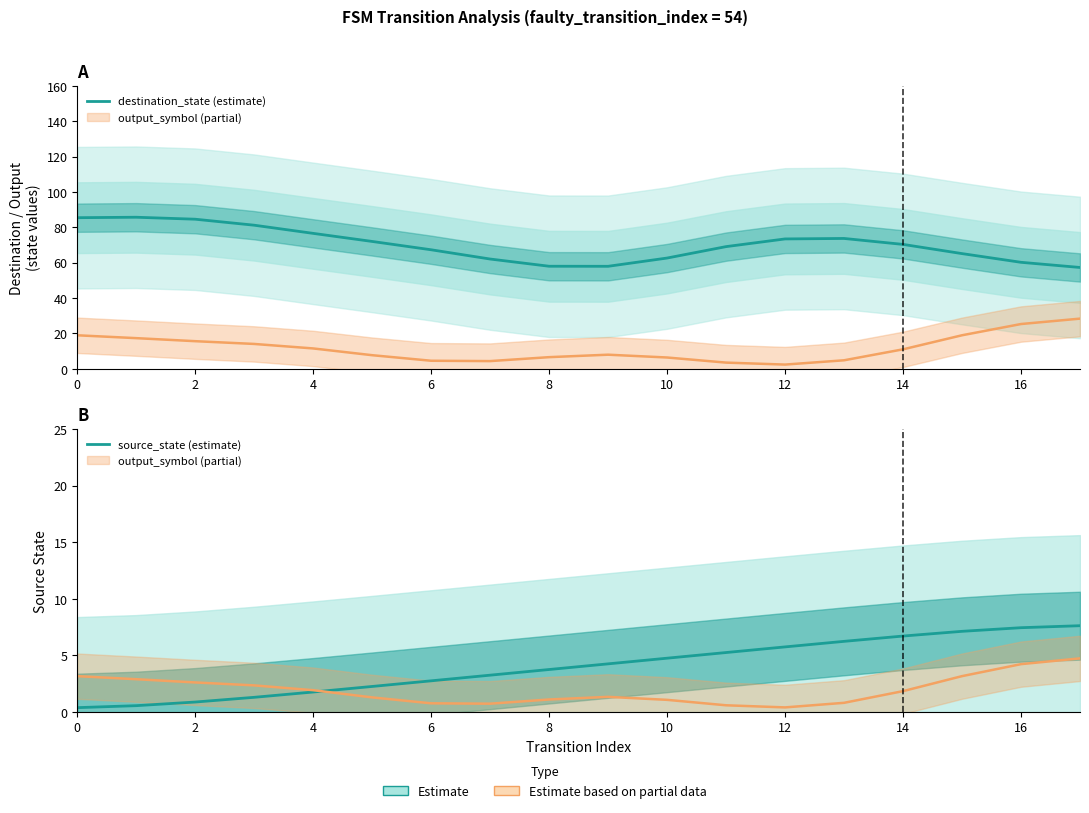

At 11, list the series in order from largest to smallest.

destination_state (estimate), source_state (estimate)